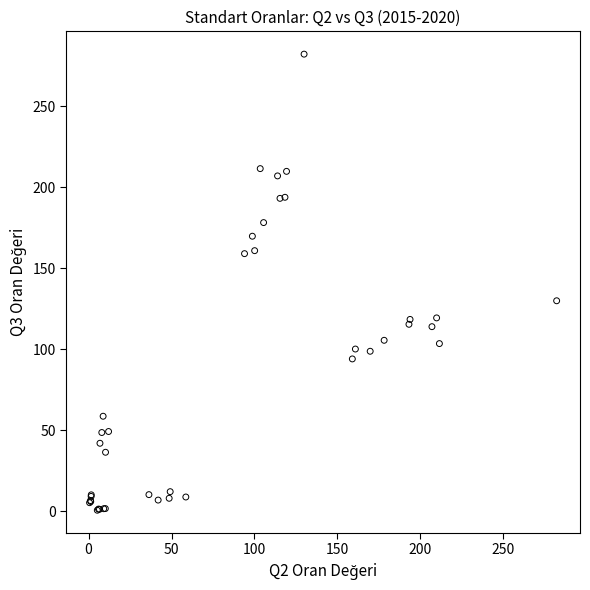

What Y value in the scatter plot is closest to 141?

129.9